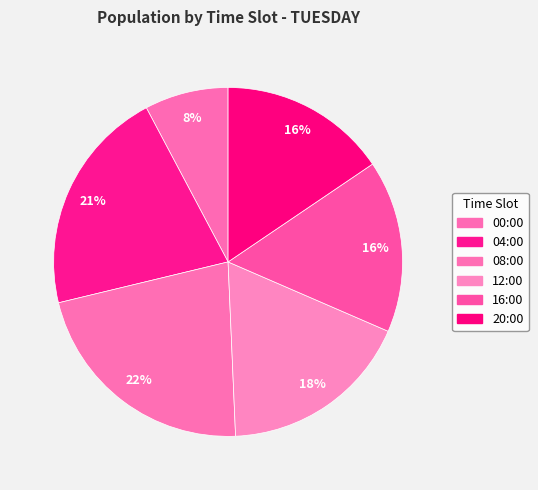

Does 04:00 represent more than half of the total?

No